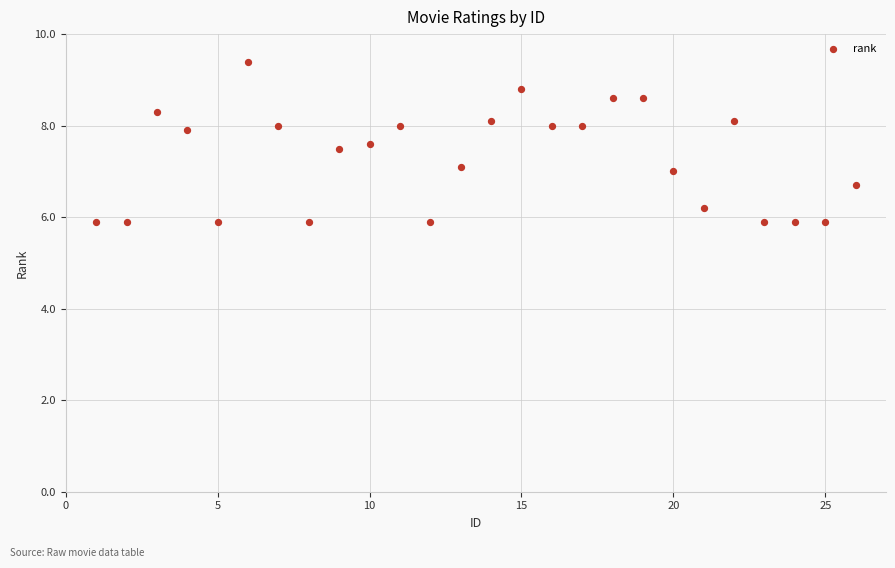

What is the range of Y values (max minus min)?

3.5